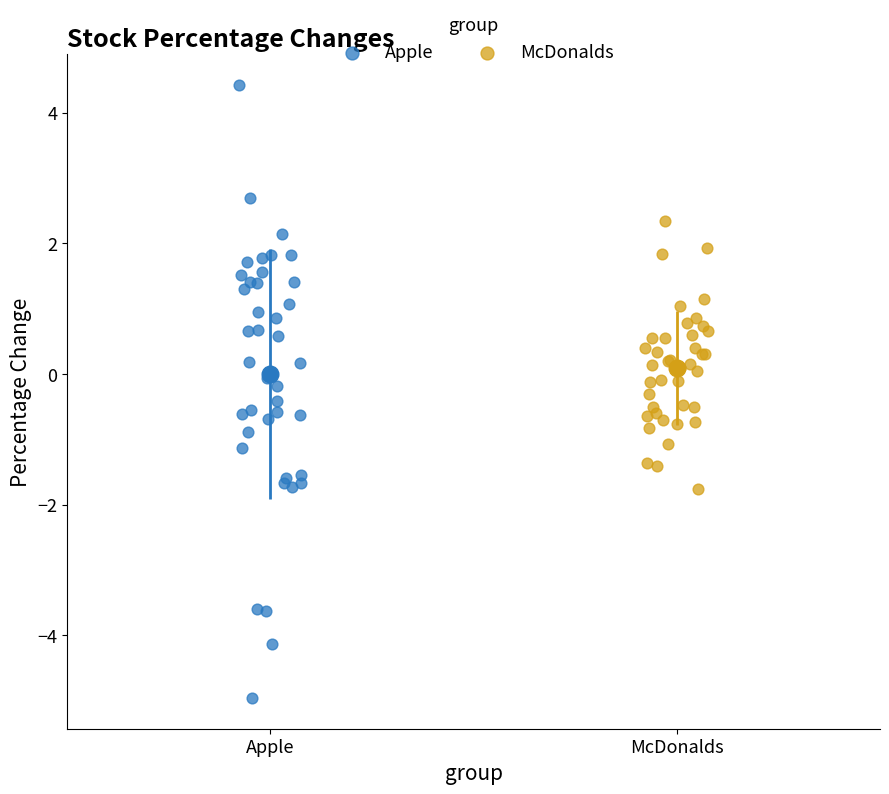

What are all the series names shown in the legend?

Apple, McDonalds